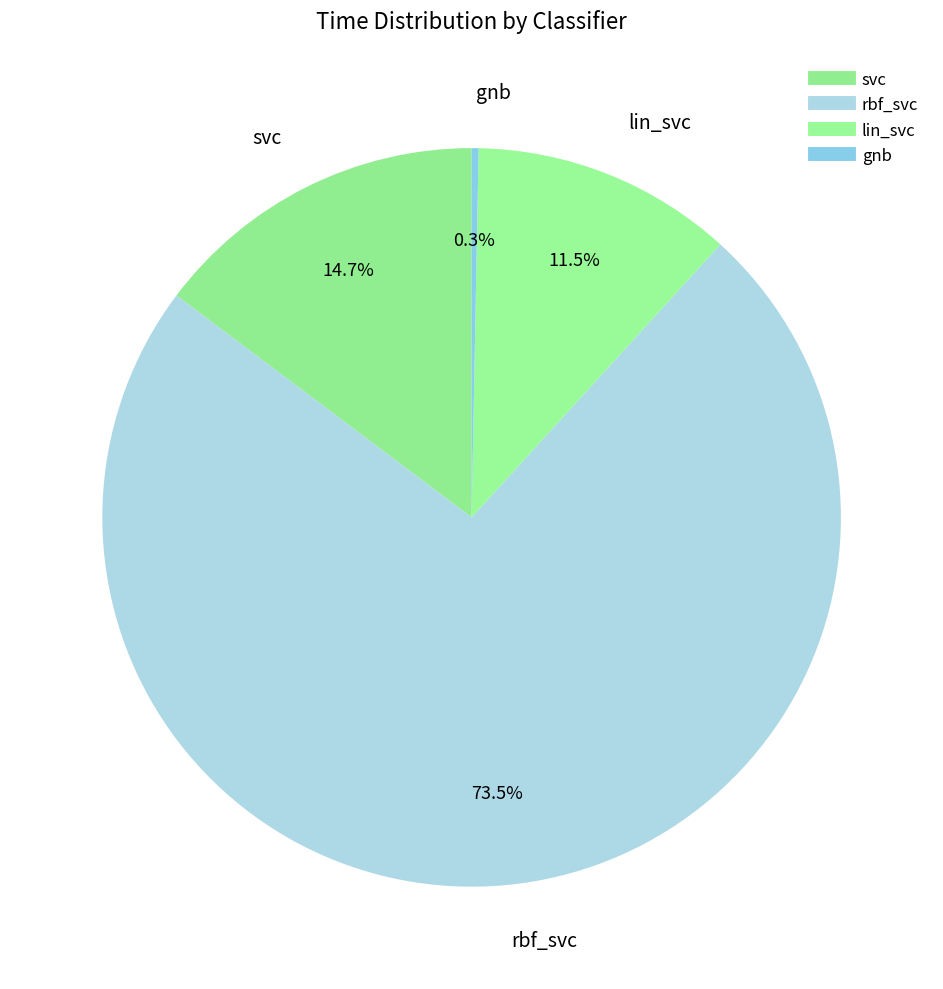

What is the change in value from rbf_svc to gnb?

-2.6